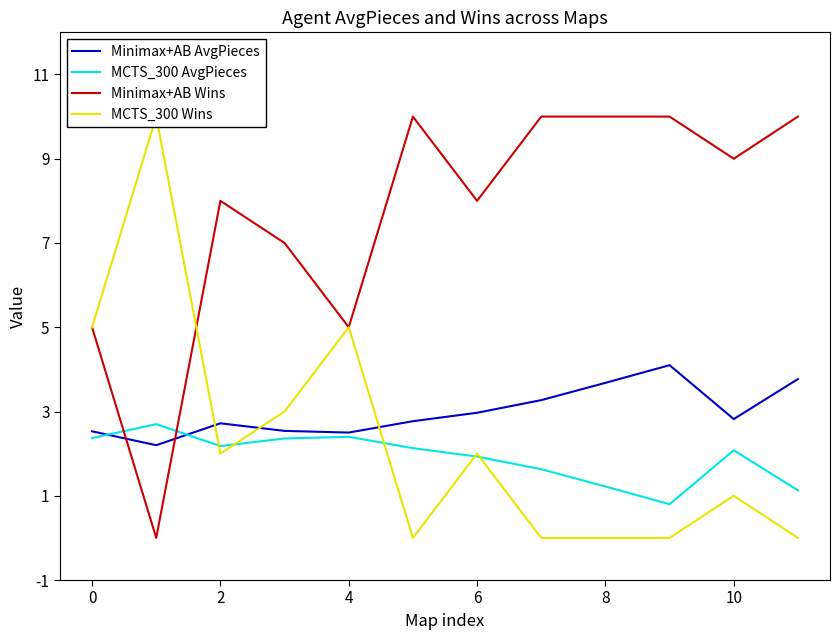

Rank the series at 9 from lowest to highest value.

MCTS_300 Wins, MCTS_300 AvgPieces, Minimax+AB AvgPieces, Minimax+AB Wins